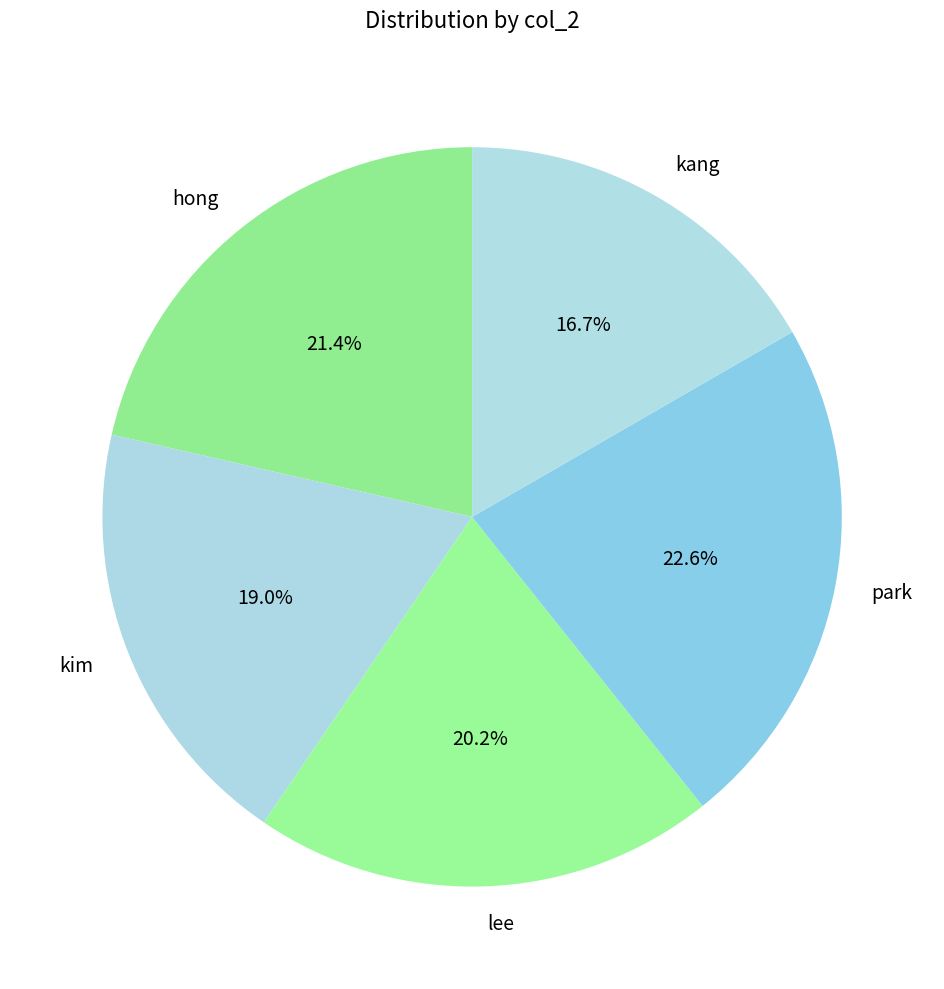

To the nearest percent, what percentage of the pie is hong?

21%